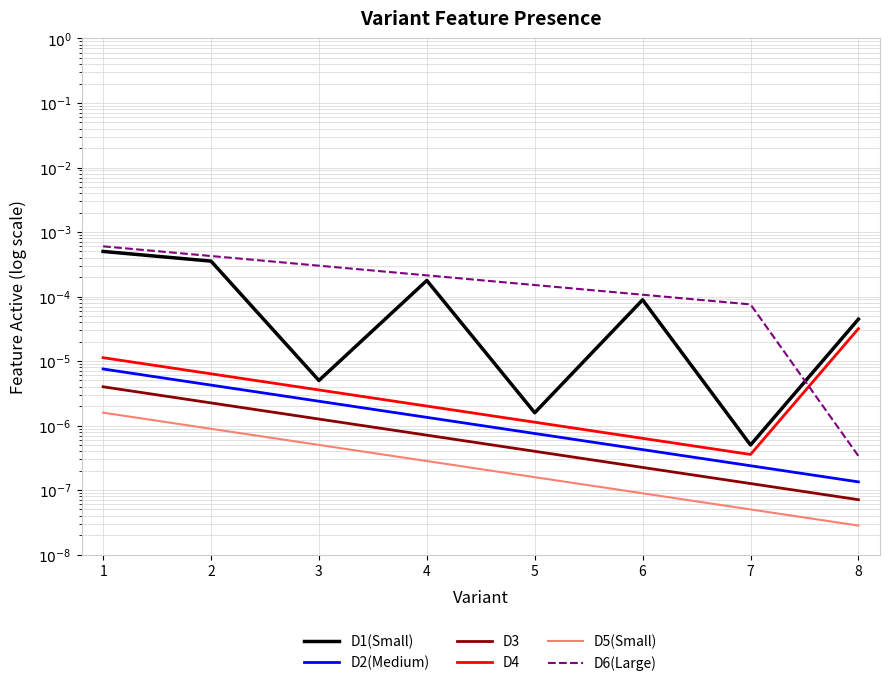

True or false: D4 has more than 2 points higher than both neighbors.

False